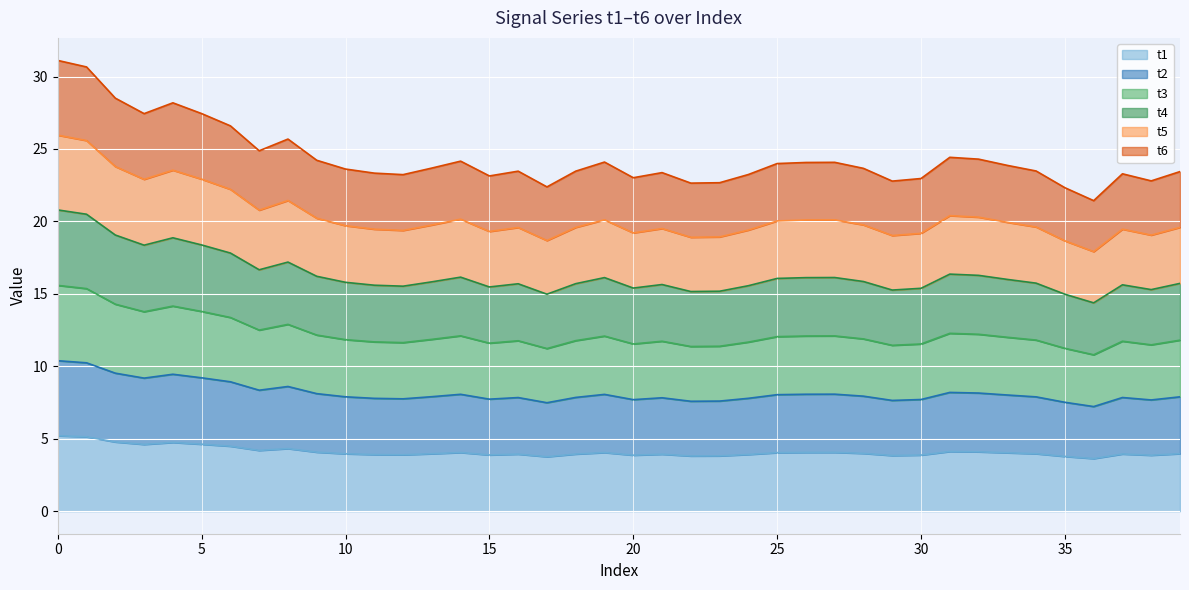

What is the highest value of the t1 series?

5.2